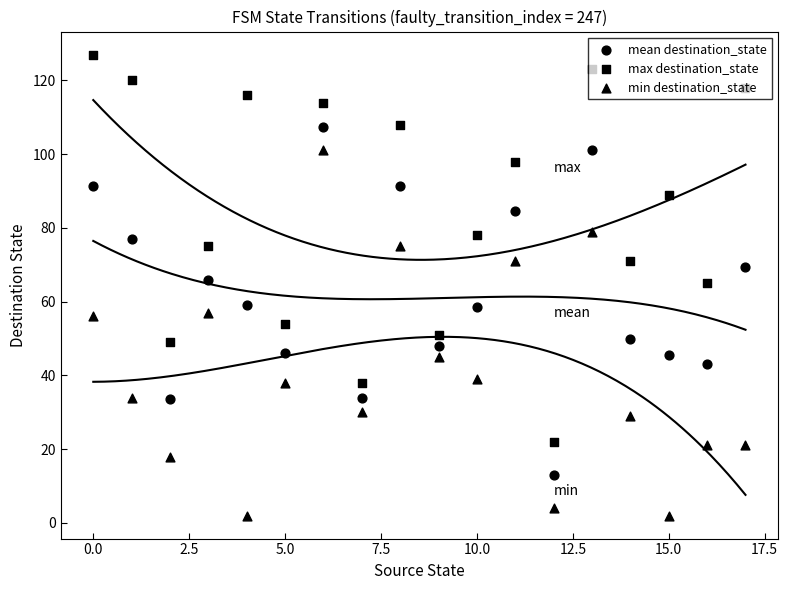

Is the value of mean destination_state at 17 greater than the value of max destination_state at 15?

No